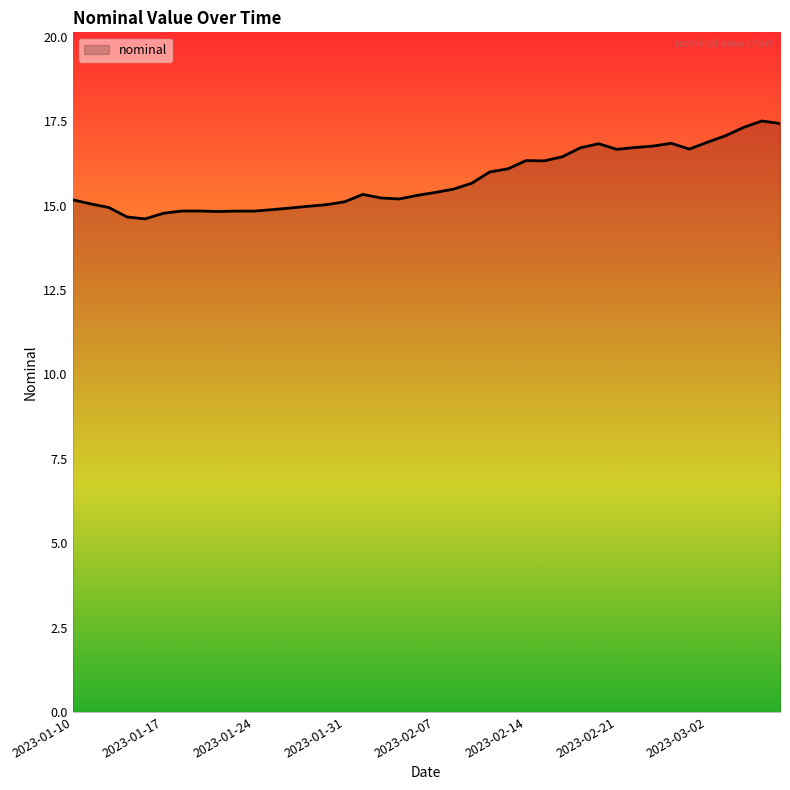

What is the greatest value displayed?

17.5